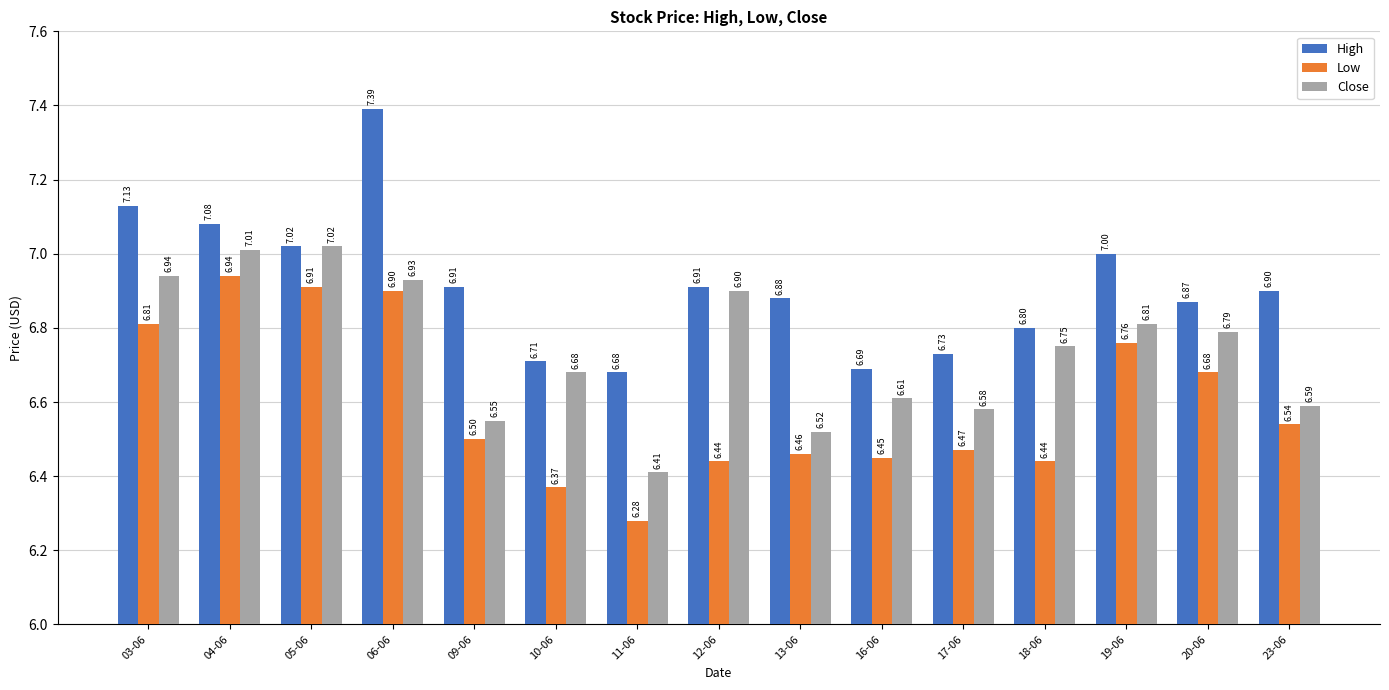

What is the average value of the Close series?

6.7